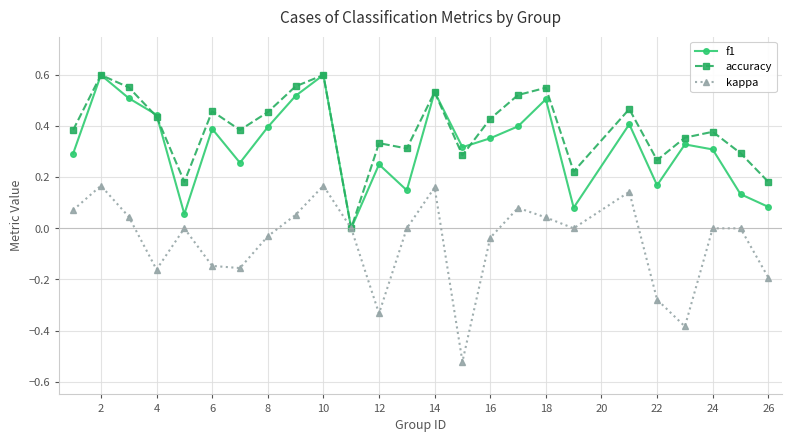

Which series has the widest spread of values?

kappa